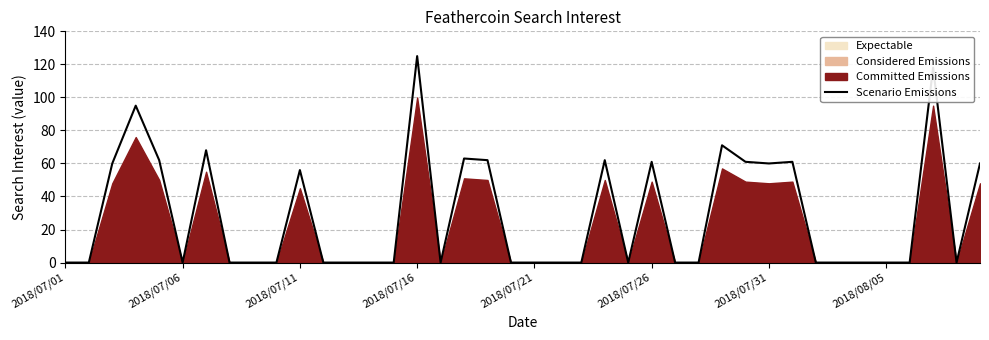

What is the difference between the maximum and second lowest values?

125